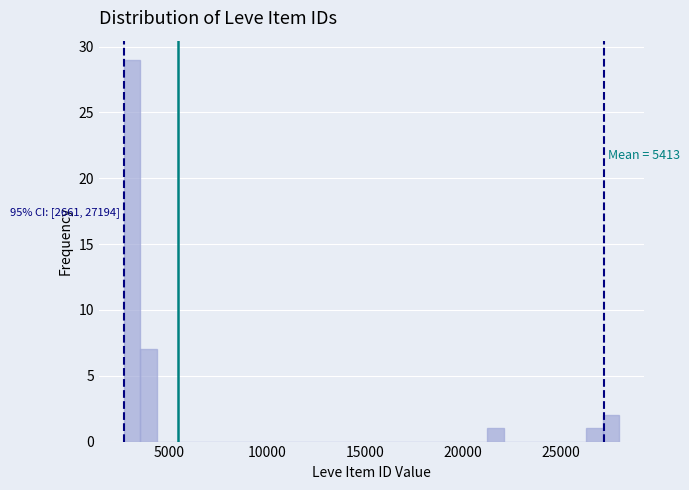

Read against the x-axis, roughly where is the centre of the tallest bar?

3000